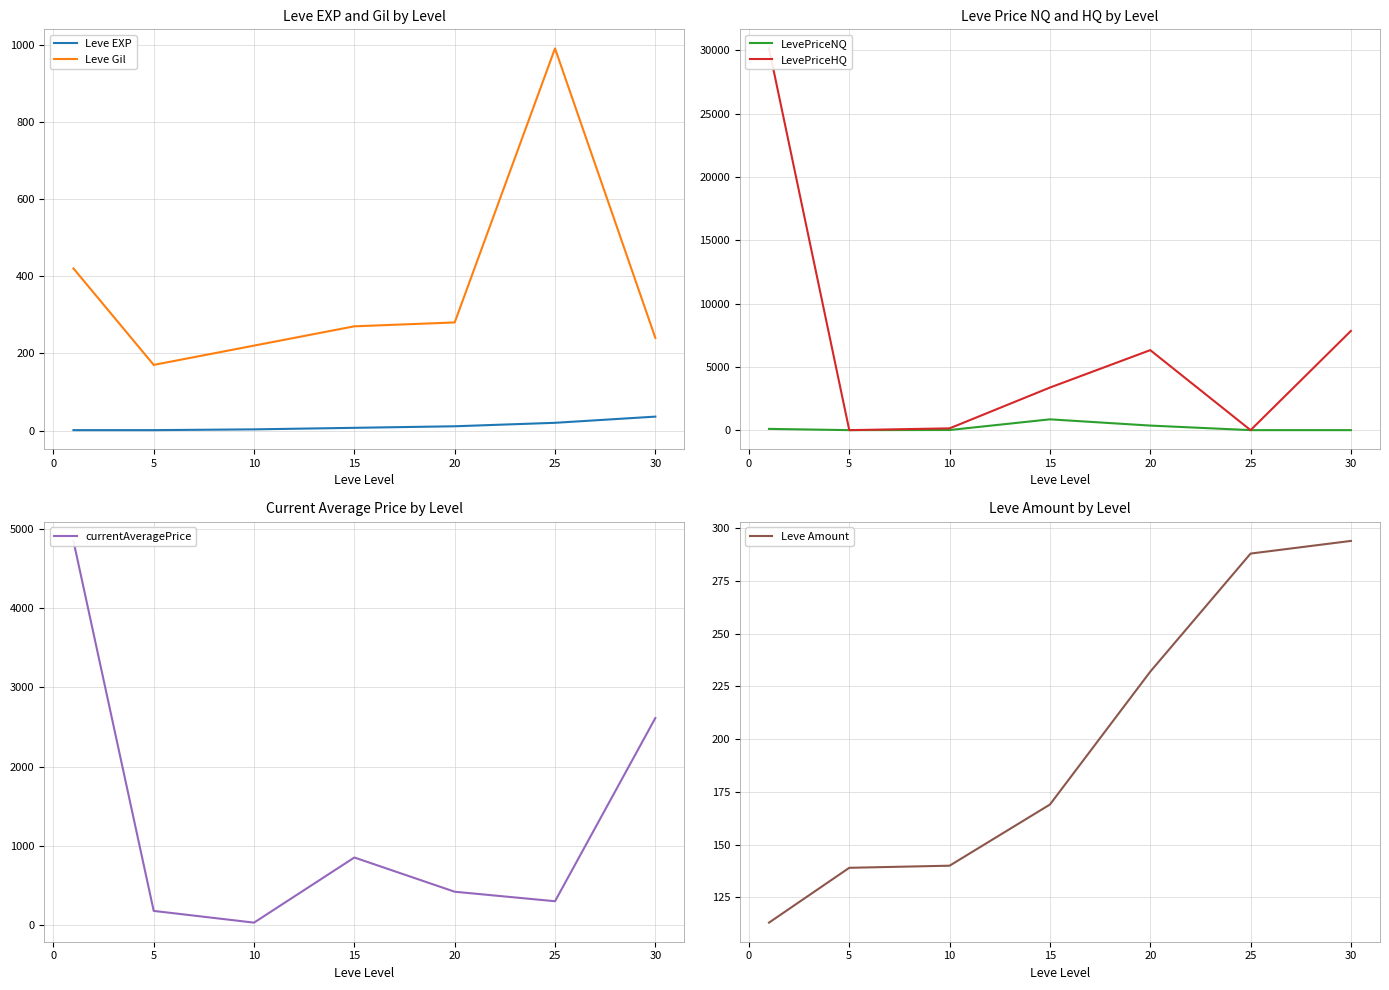

What is the difference between the LevePriceNQ values at 5 and 25?

0